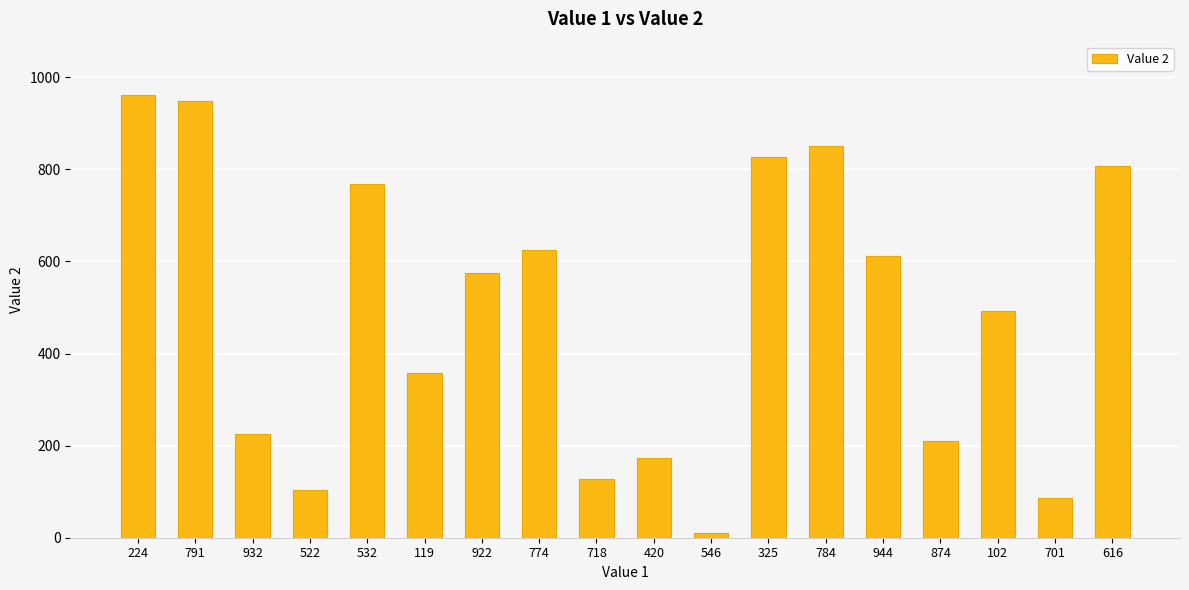

At which category does the chart reach its peak across all series?

224